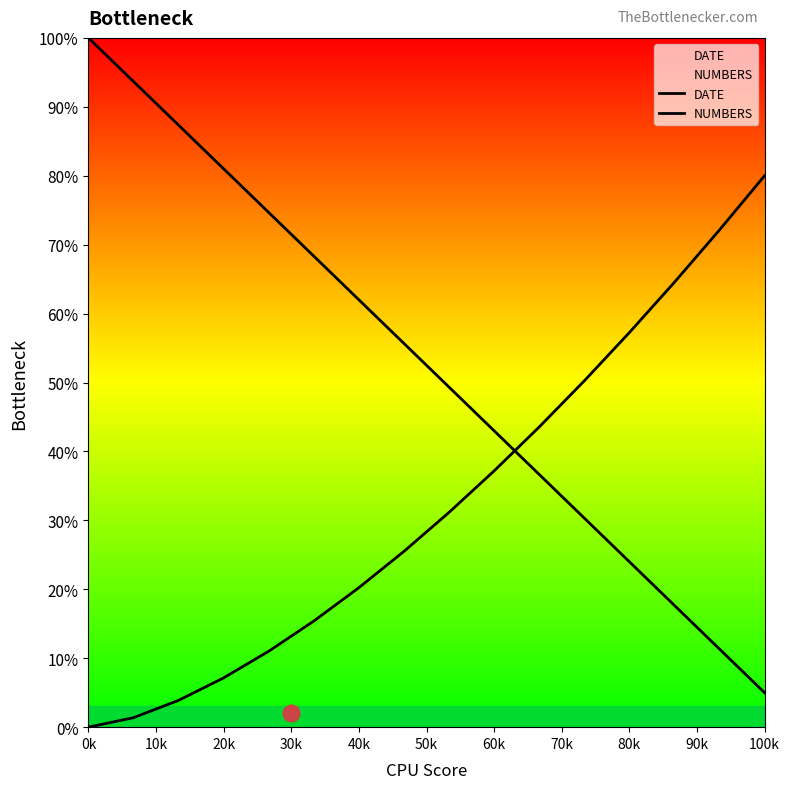

The value of NUMBERS at 70k is 39.4. True or false?

False